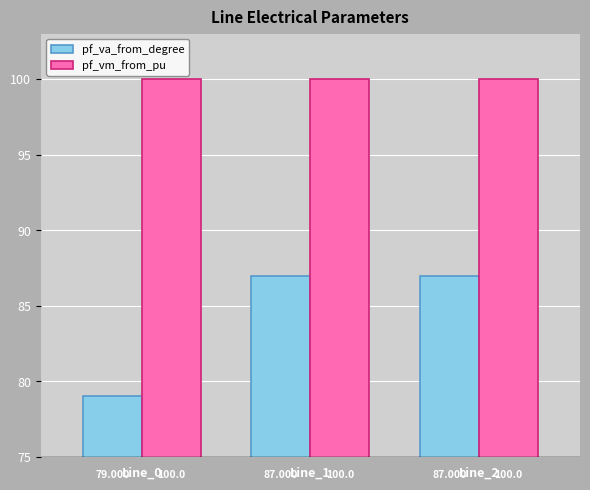

Reading right to left, list all the values displayed in this chart.

pf_va_from_degree: 87.0	87.0	79.0
pf_vm_from_pu: 100.0	100.0	100.0